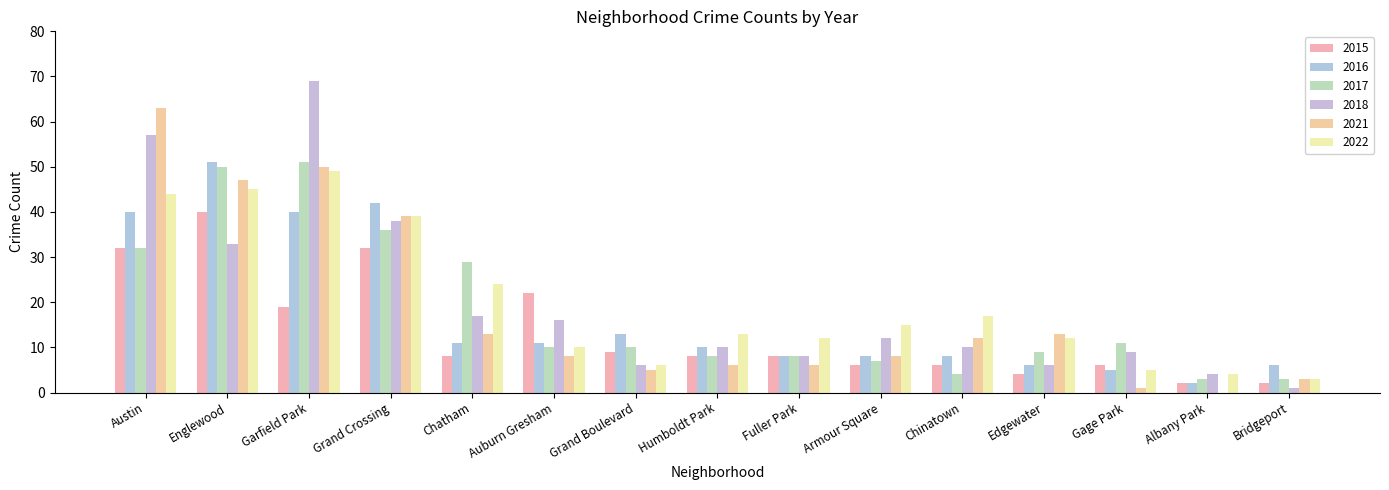

Reading left to right, list all the values displayed in this chart.

2022: Austin=44	Englewood=45	Garfield Park=49	Grand Crossing=39	Chatham=24	Auburn Gresham=10	Grand Boulevard=6	Humboldt Park=13	Fuller Park=12	Armour Square=15	Chinatown=17	Edgewater=12	Gage Park=5	Albany Park=4	Bridgeport=3
2016: Austin=40	Englewood=51	Garfield Park=40	Grand Crossing=42	Chatham=11	Auburn Gresham=11	Grand Boulevard=13	Humboldt Park=10	Fuller Park=8	Armour Square=8	Chinatown=8	Edgewater=6	Gage Park=5	Albany Park=2	Bridgeport=6
2017: Austin=32	Englewood=50	Garfield Park=51	Grand Crossing=36	Chatham=29	Auburn Gresham=10	Grand Boulevard=10	Humboldt Park=8	Fuller Park=8	Armour Square=7	Chinatown=4	Edgewater=9	Gage Park=11	Albany Park=3	Bridgeport=3
2021: Austin=63	Englewood=47	Garfield Park=50	Grand Crossing=39	Chatham=13	Auburn Gresham=8	Grand Boulevard=5	Humboldt Park=6	Fuller Park=6	Armour Square=8	Chinatown=12	Edgewater=13	Gage Park=1	Albany Park=0	Bridgeport=3
2018: Austin=57	Englewood=33	Garfield Park=69	Grand Crossing=38	Chatham=17	Auburn Gresham=16	Grand Boulevard=6	Humboldt Park=10	Fuller Park=8	Armour Square=12	Chinatown=10	Edgewater=6	Gage Park=9	Albany Park=4	Bridgeport=1
2015: Austin=32	Englewood=40	Garfield Park=19	Grand Crossing=32	Chatham=8	Auburn Gresham=22	Grand Boulevard=9	Humboldt Park=8	Fuller Park=8	Armour Square=6	Chinatown=6	Edgewater=4	Gage Park=6	Albany Park=2	Bridgeport=2